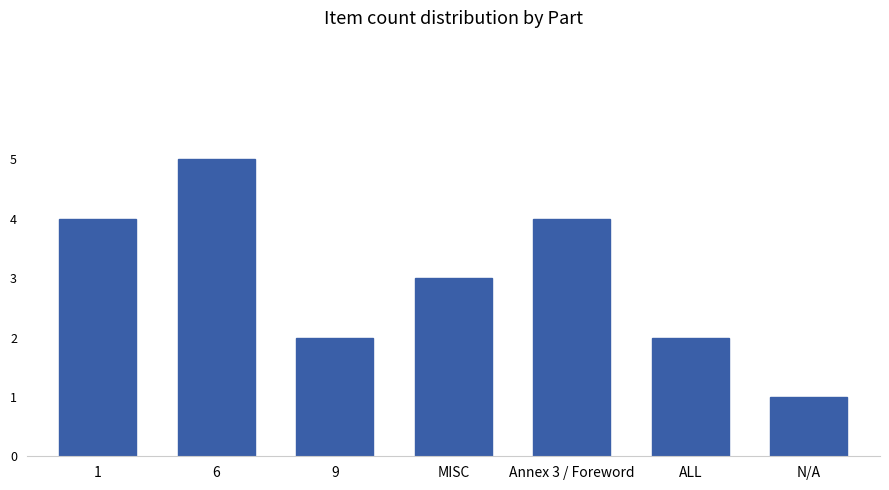

What is the difference between the maximum and minimum values?

4